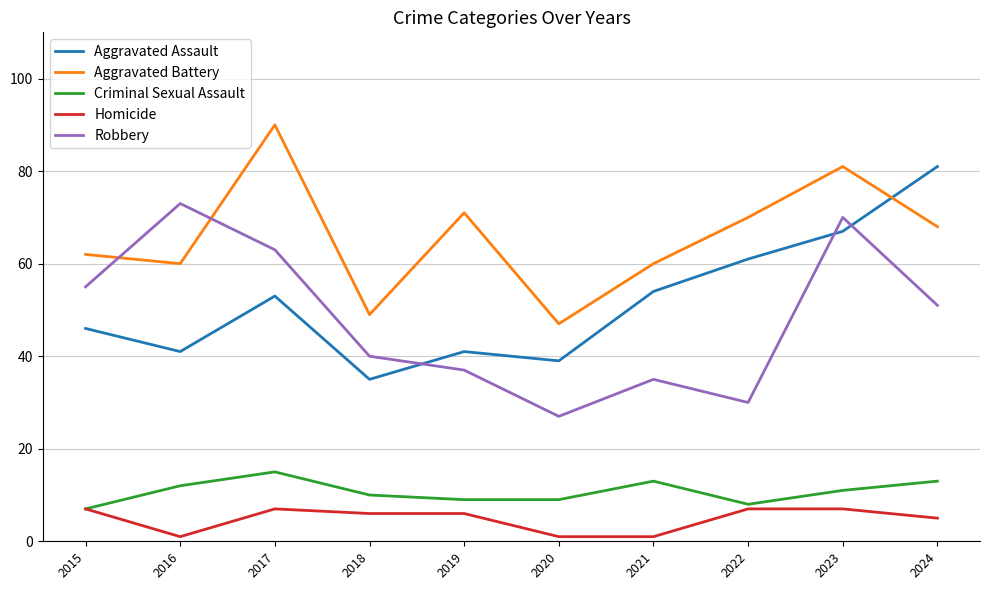

The value of Aggravated Assault at 2021 is 54. True or false?

True